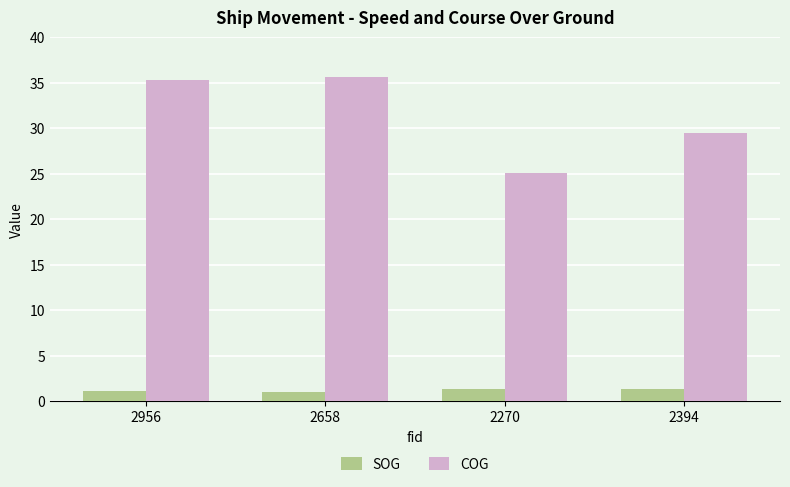

What is the label of the 4th bar from the left?

2394